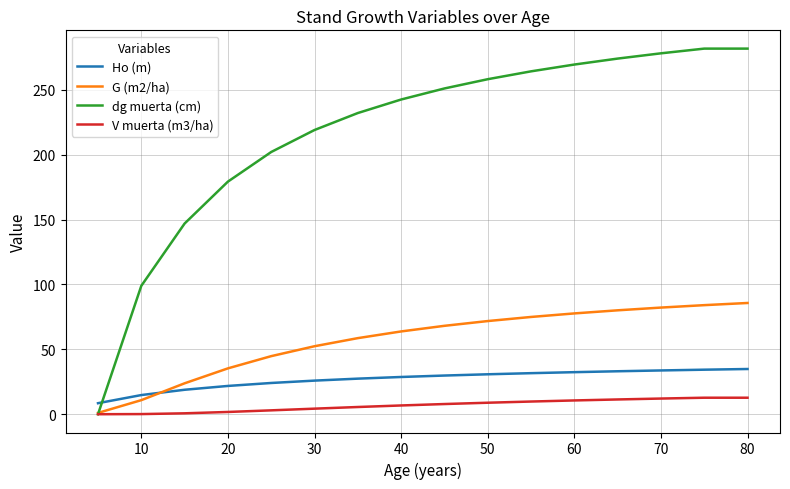

Which series has the largest total across all categories?

dg muerta (cm)